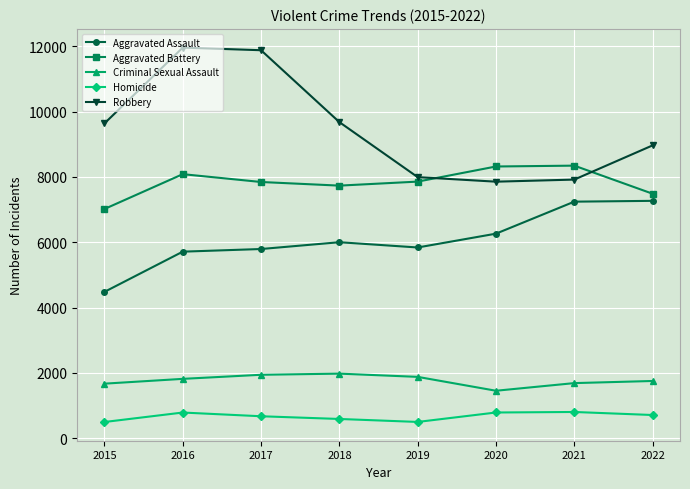

What is the value of the Robbery point at the 1st from the left?

9638